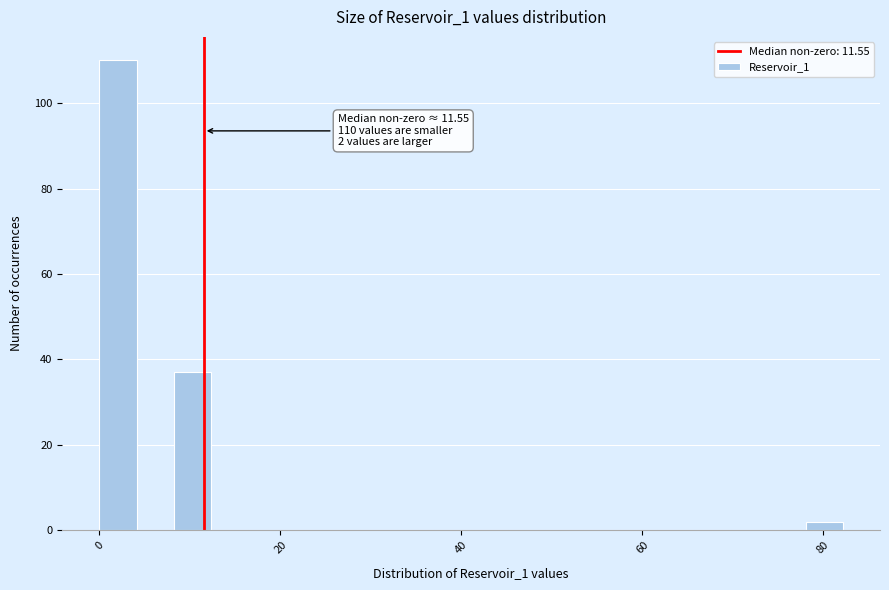

Read against the x-axis, roughly where is the centre of the tallest bar?

2